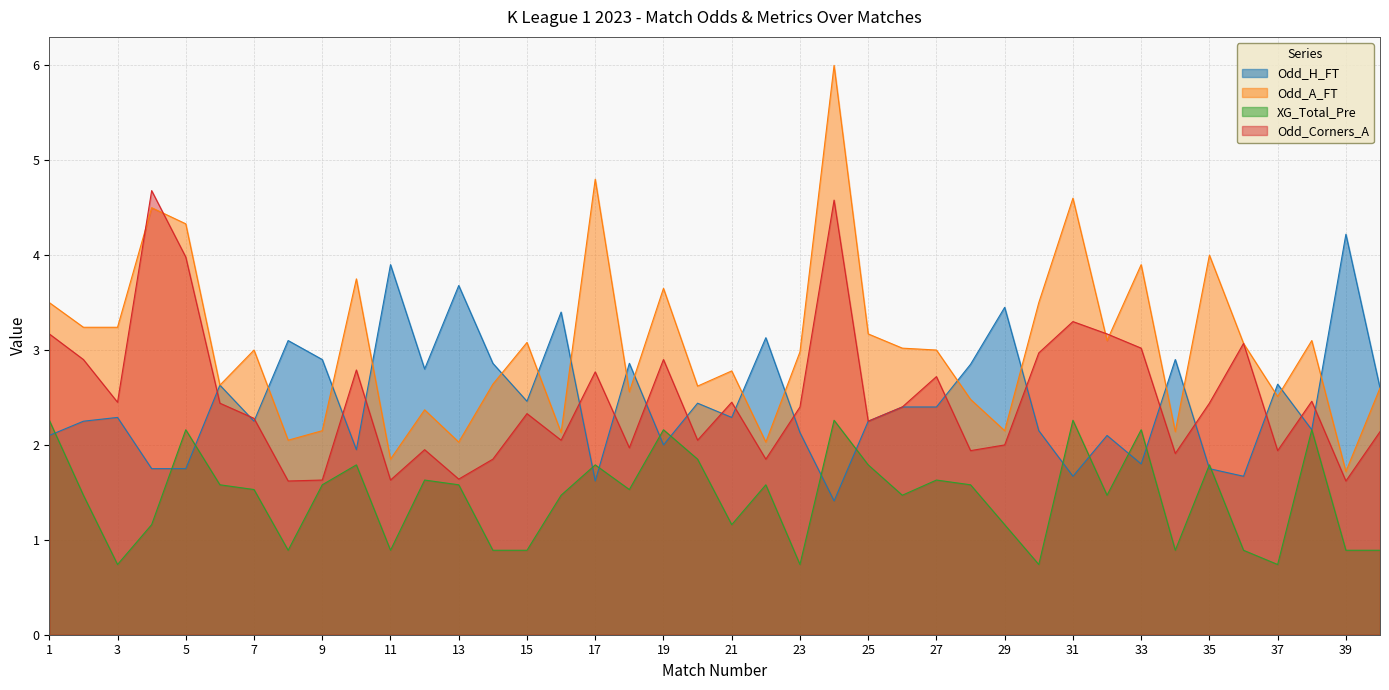

Reading left to right, list all the values displayed in this chart.

Odd_H_FT: 1=2.1	2=2.2	3=2.3	4=1.8	5=1.8	6=2.6	7=2.2	8=3.1	9=2.9	10=1.9	11=3.9	12=2.8	13=3.7	14=2.9	15=2.5	16=3.4	17=1.6	18=2.9	19=2.0	20=2.4	21=2.3	22=3.1	23=2.1	24=1.4	25=2.2	26=2.4	27=2.4	28=2.9	29=3.5	30=2.1	31=1.7	32=2.1	33=1.8	34=2.9	35=1.8	36=1.7	37=2.6	38=2.2	39=4.2	40=2.6
Odd_A_FT: 1=3.5	2=3.2	3=3.2	4=4.5	5=4.3	6=2.6	7=3.0	8=2.0	9=2.1	10=3.8	11=1.9	12=2.4	13=2.0	14=2.6	15=3.1	16=2.1	17=4.8	18=2.6	19=3.6	20=2.6	21=2.8	22=2.0	23=3.0	24=6.0	25=3.2	26=3.0	27=3.0	28=2.5	29=2.1	30=3.5	31=4.6	32=3.1	33=3.9	34=2.1	35=4.0	36=3.1	37=2.5	38=3.1	39=1.7	40=2.6
XG_Total_Pre: 1=2.3	2=1.5	3=0.7	4=1.2	5=2.2	6=1.6	7=1.5	8=0.9	9=1.6	10=1.8	11=0.9	12=1.6	13=1.6	14=0.9	15=0.9	16=1.5	17=1.8	18=1.5	19=2.2	20=1.9	21=1.2	22=1.6	23=0.7	24=2.3	25=1.8	26=1.5	27=1.6	28=1.6	29=1.2	30=0.7	31=2.3	32=1.5	33=2.2	34=0.9	35=1.8	36=0.9	37=0.7	38=2.2	39=0.9	40=0.9
Odd_Corners_A: 1=3.2	2=2.9	3=2.5	4=4.7	5=4.0	6=2.4	7=2.3	8=1.6	9=1.6	10=2.8	11=1.6	12=1.9	13=1.6	14=1.9	15=2.3	16=2.0	17=2.8	18=2.0	19=2.9	20=2.0	21=2.5	22=1.9	23=2.4	24=4.6	25=2.2	26=2.4	27=2.7	28=1.9	29=2.0	30=3.0	31=3.3	32=3.2	33=3.0	34=1.9	35=2.4	36=3.1	37=1.9	38=2.5	39=1.6	40=2.1